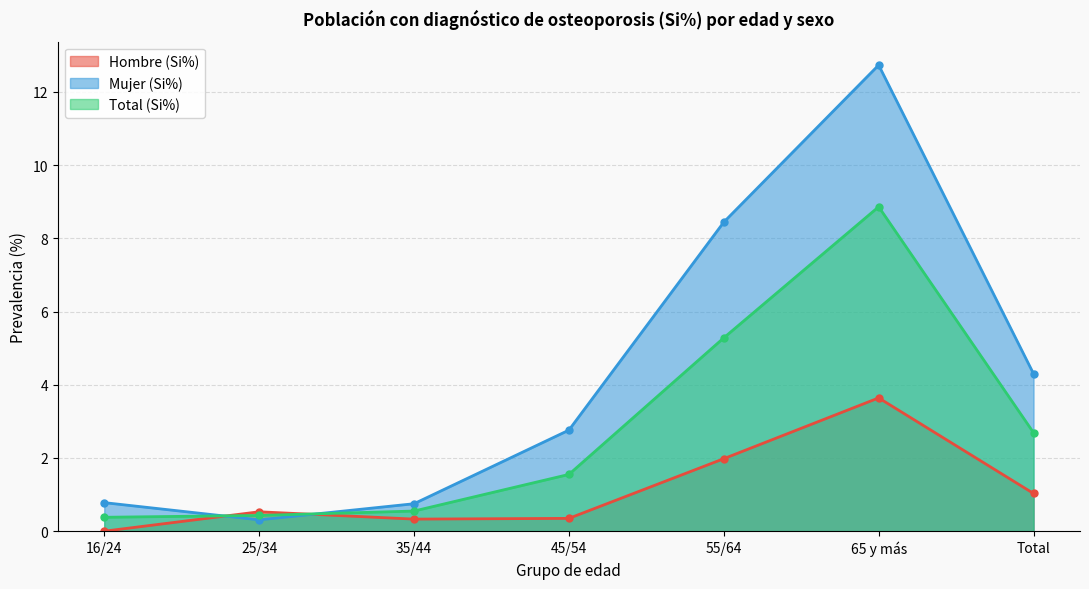

Reading left to right, extract all data points from this chart.

Hombre (Si%): 16/24=0.0	25/34=0.5	35/44=0.3	45/54=0.3	55/64=2.0	65 y más=3.6	Total=1.0
Mujer (Si%): 16/24=0.8	25/34=0.3	35/44=0.8	45/54=2.8	55/64=8.4	65 y más=12.7	Total=4.3
Total (Si%): 16/24=0.4	25/34=0.4	35/44=0.6	45/54=1.6	55/64=5.3	65 y más=8.9	Total=2.7